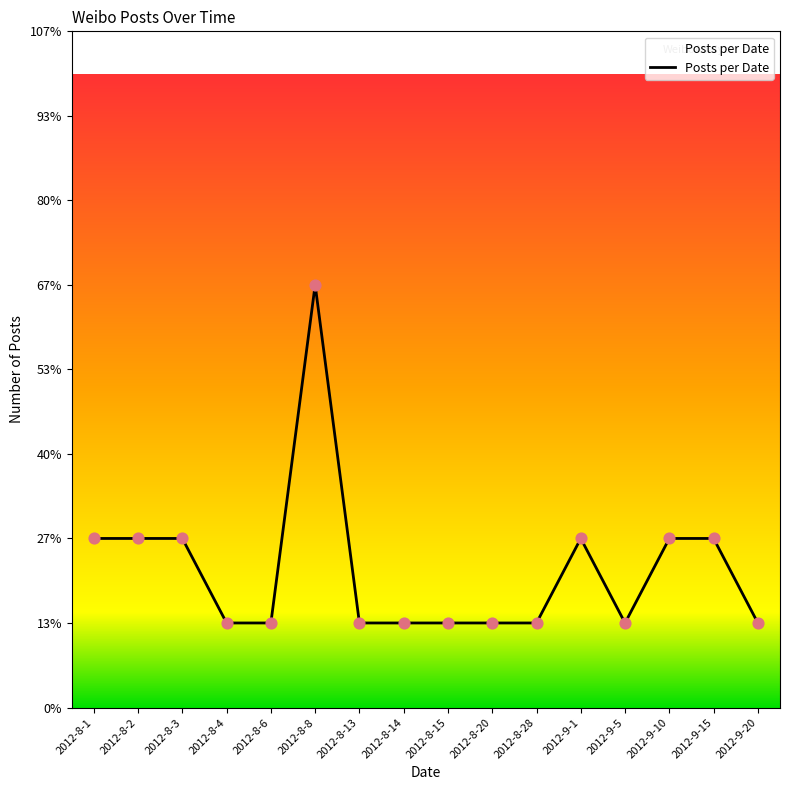

Between 2012-8-14 and 2012-8-20, which is larger?

2012-8-14